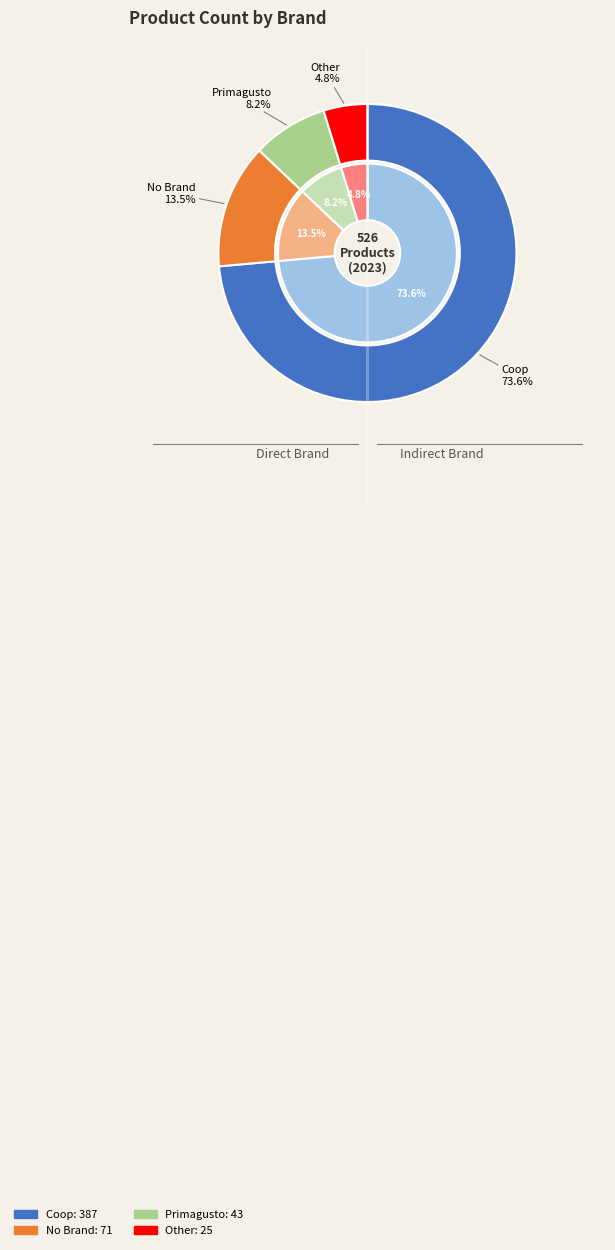

True or false: Other accounts for 5% of the total.

True